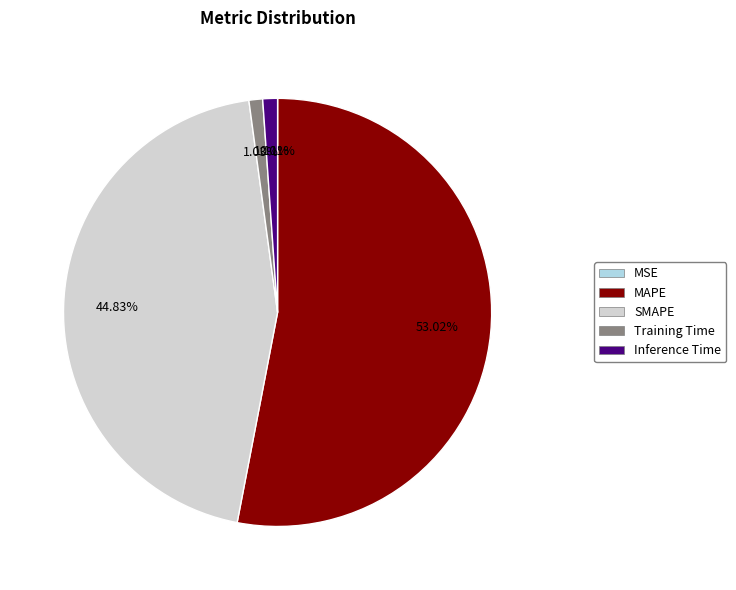

Which category accounts for the majority?

MAPE